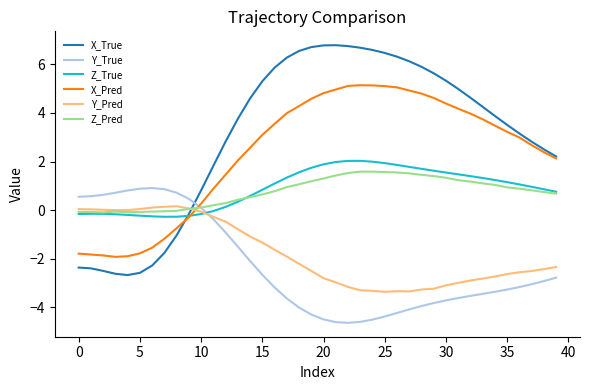

Which series has the widest spread of values?

X_True